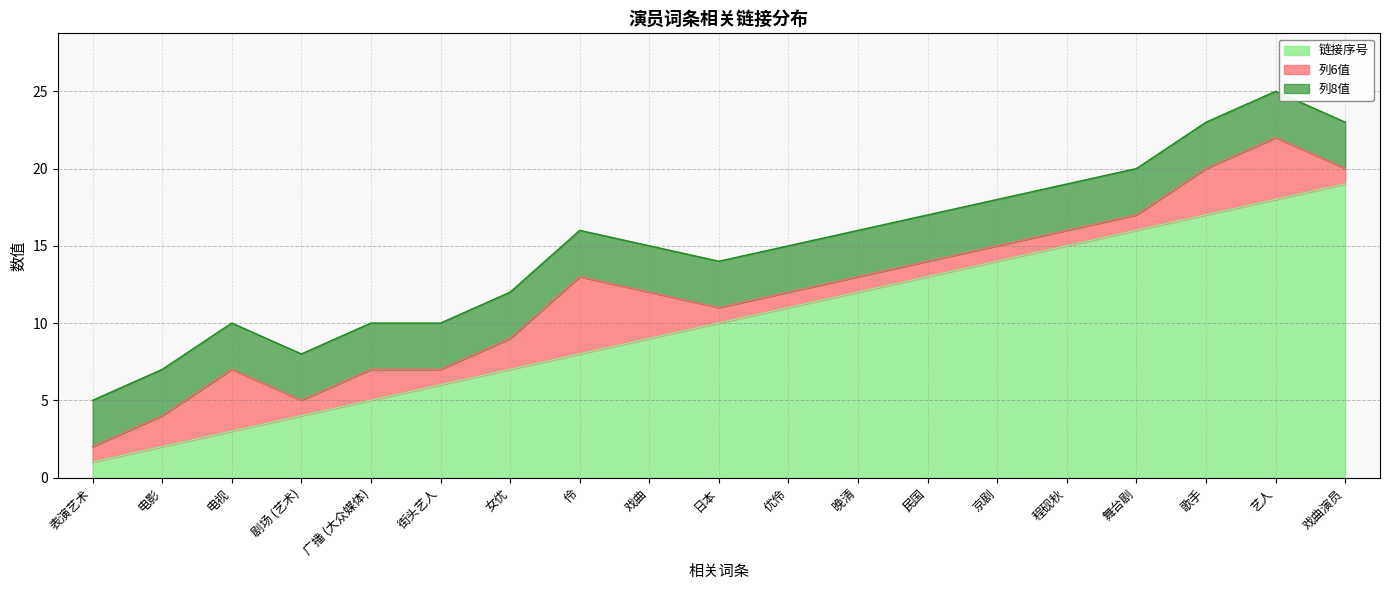

Reading left to right, list all the values displayed in this chart.

链接序号: 1	2	3	4	5	6	7	8	9	10	11	12	13	14	15	16	17	18	19
列6值: 1	2	4	1	2	1	2	5	3	1	1	1	1	1	1	1	3	4	1
列8值: 3	3	3	3	3	3	3	3	3	3	3	3	3	3	3	3	3	3	3